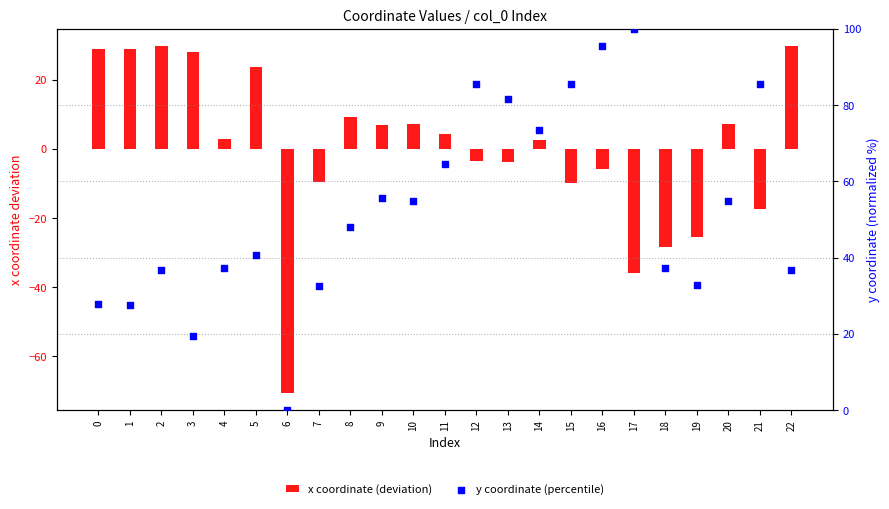

What are all the series names shown in the legend?

x coordinate (deviation), y coordinate (percentile)